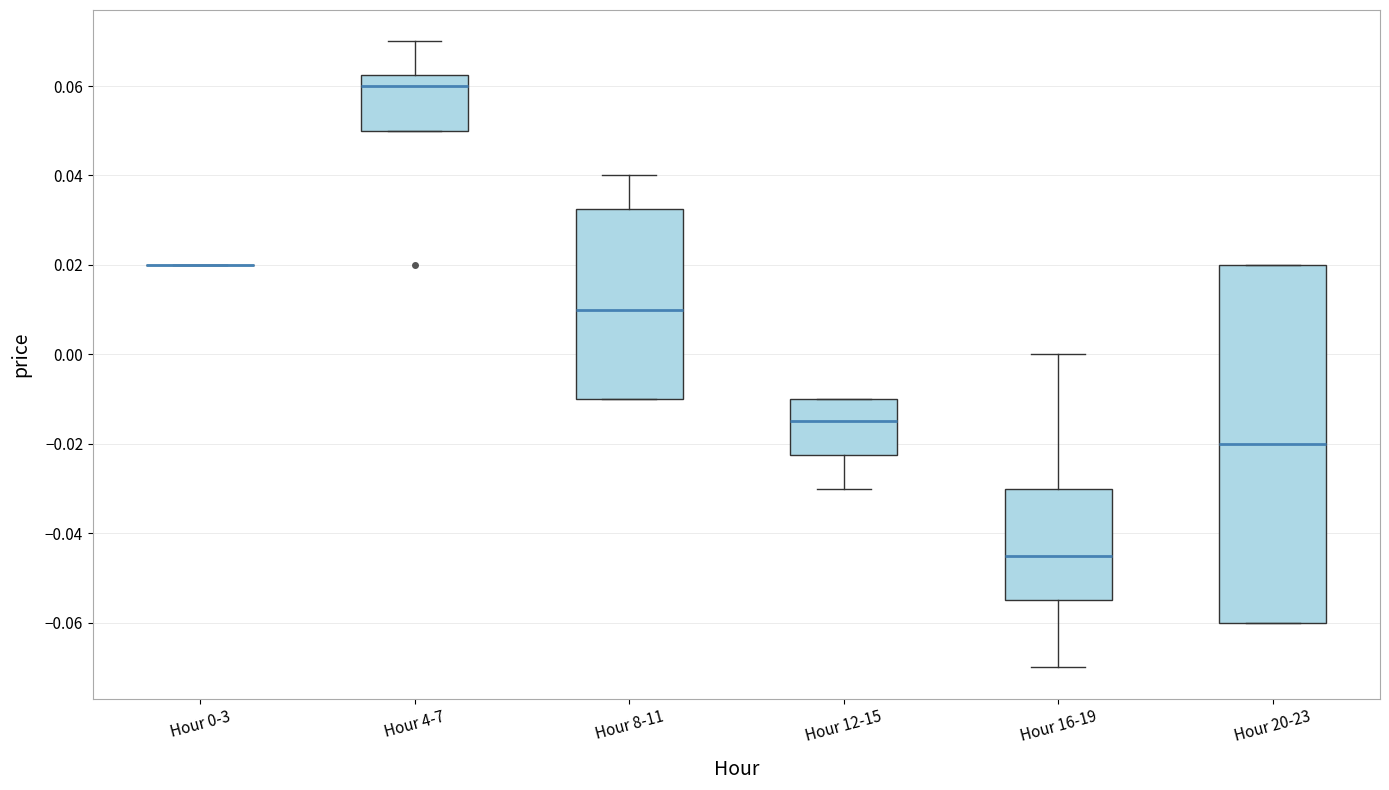

Reading left to right, transcribe this box plot: for each box, give where its median line is, the range the box spans, and where its two whiskers end, as read against the y-axis. The values are not printed on the chart, so give them approximately, as read against the axis.

Hour 0-3: box collapsed to a line at 0.020, whiskers 0.020 to 0.020
Hour 4-7: median 0.060, box 0.050 to 0.062, whiskers 0.050 to 0.070
Hour 8-11: median 0.010, box -0.010 to 0.032, whiskers -0.010 to 0.040
Hour 12-15: median -0.014, box -0.022 to -0.010, whiskers -0.030 to -0.010
Hour 16-19: median -0.044, box -0.054 to -0.030, whiskers -0.070 to 0.000
Hour 20-23: median -0.020, box -0.060 to 0.020, whiskers -0.060 to 0.020